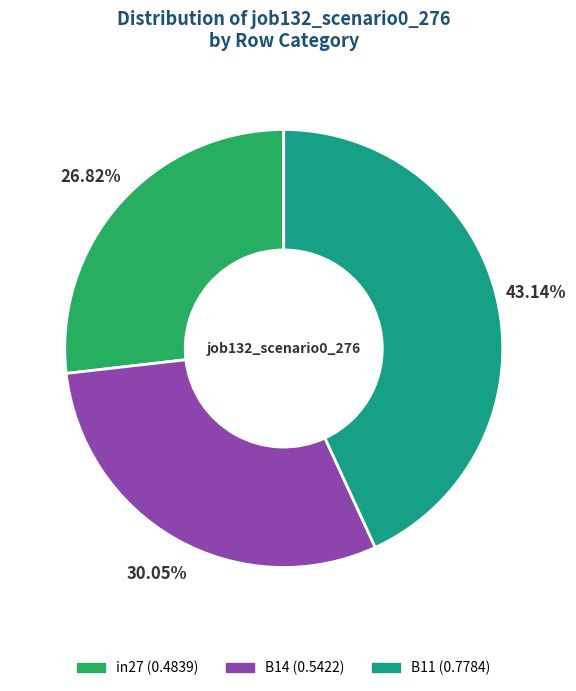

To the nearest percent, what is the combined percentage of B11 and B14?

73%